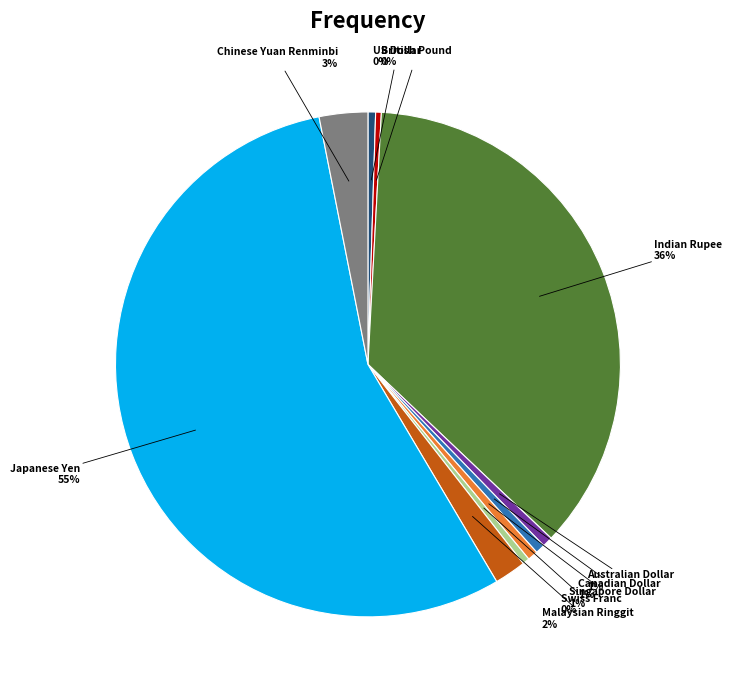

How many segments does this pie chart have?

10